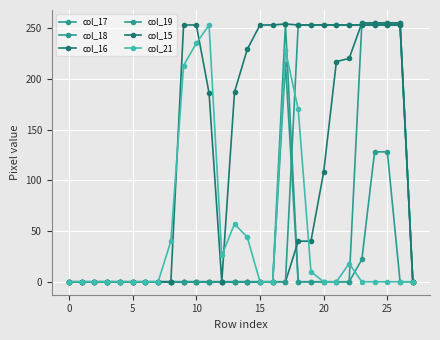

Which series has the largest range (max minus min)?

col_18